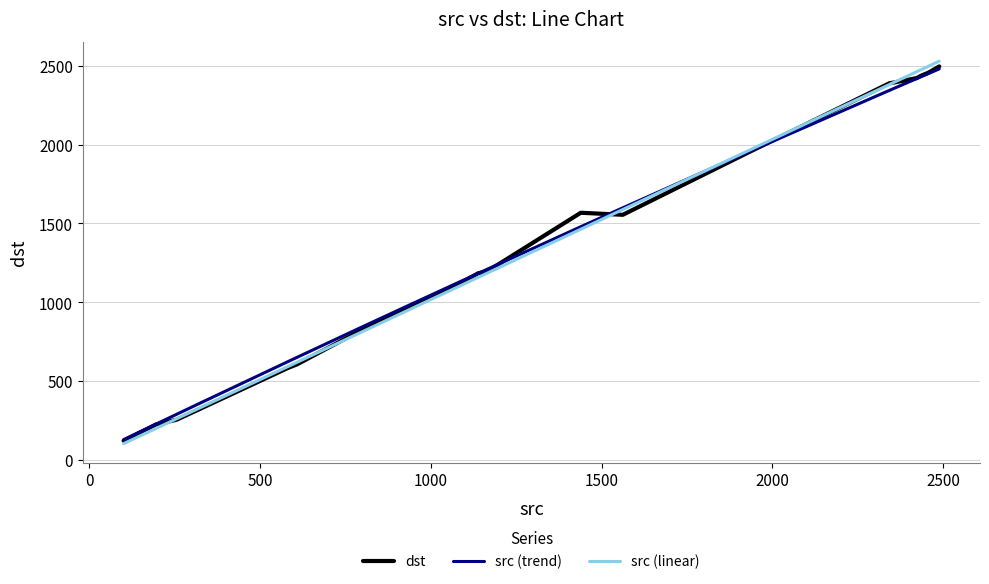

What is the minimum value shown in the chart?

105.6